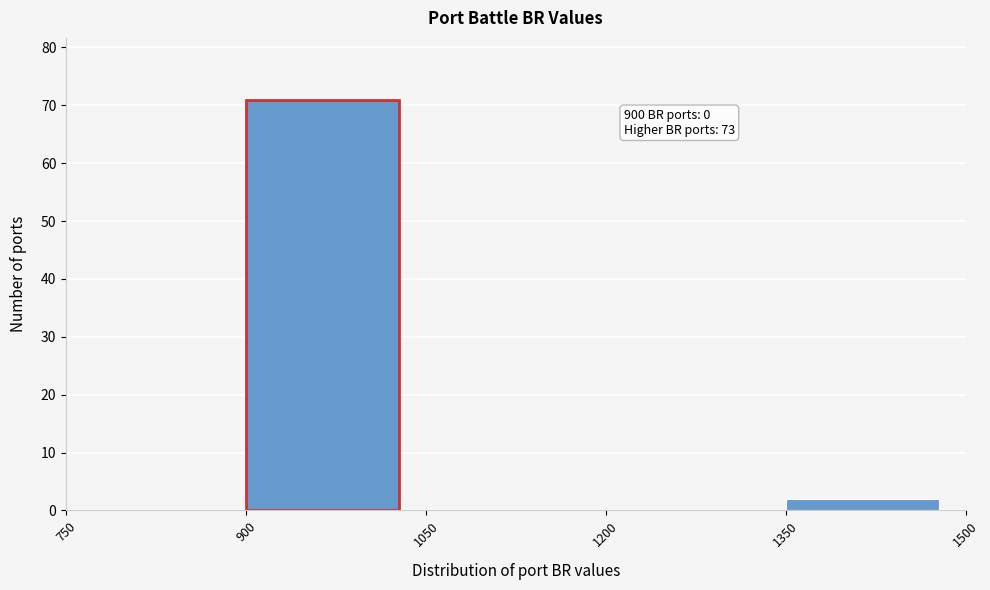

Over which range of the x-axis is the bar tallest?

900 to 1050